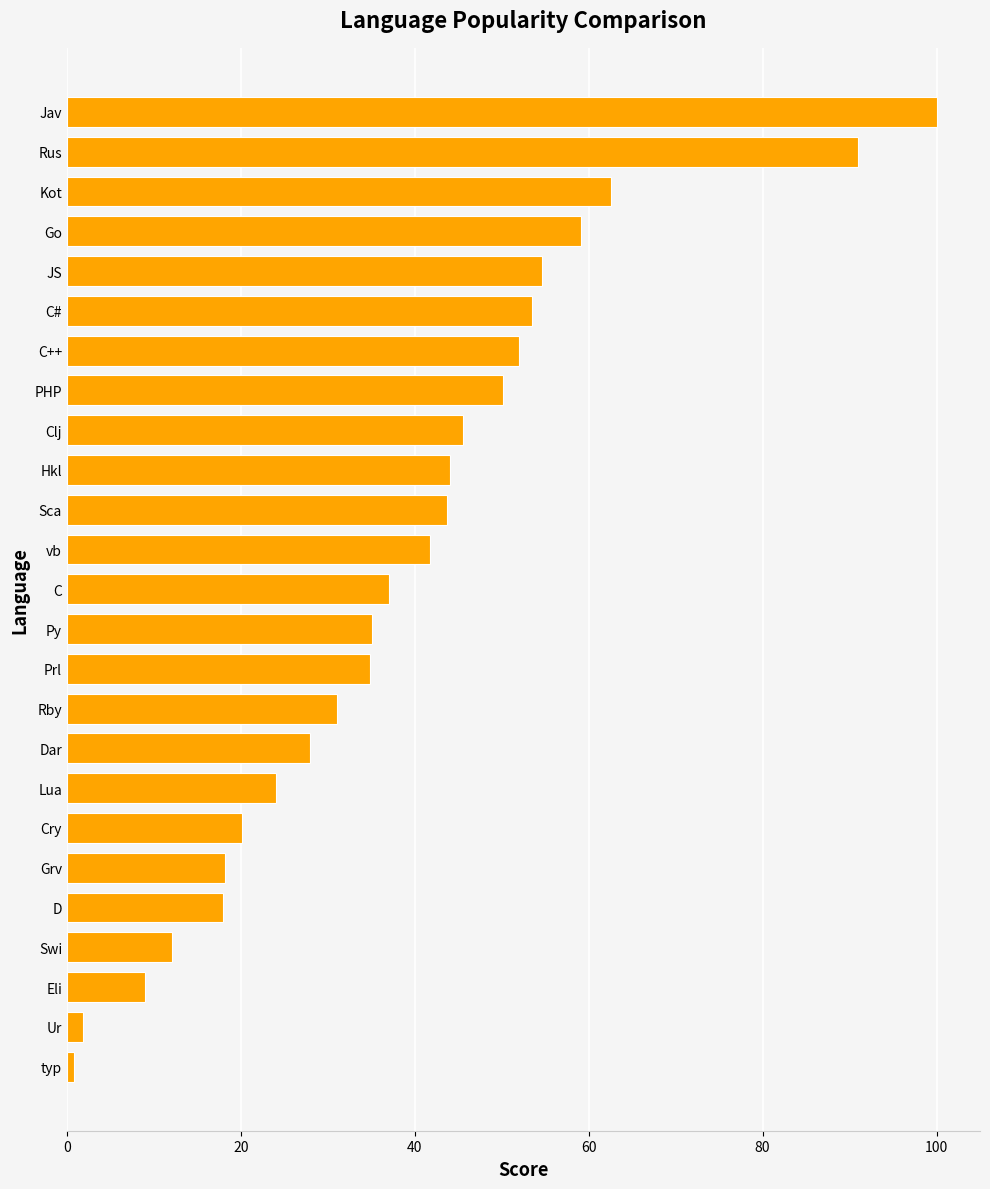

Approximately how many times larger is the value at Hkl compared to Jav?

0.4